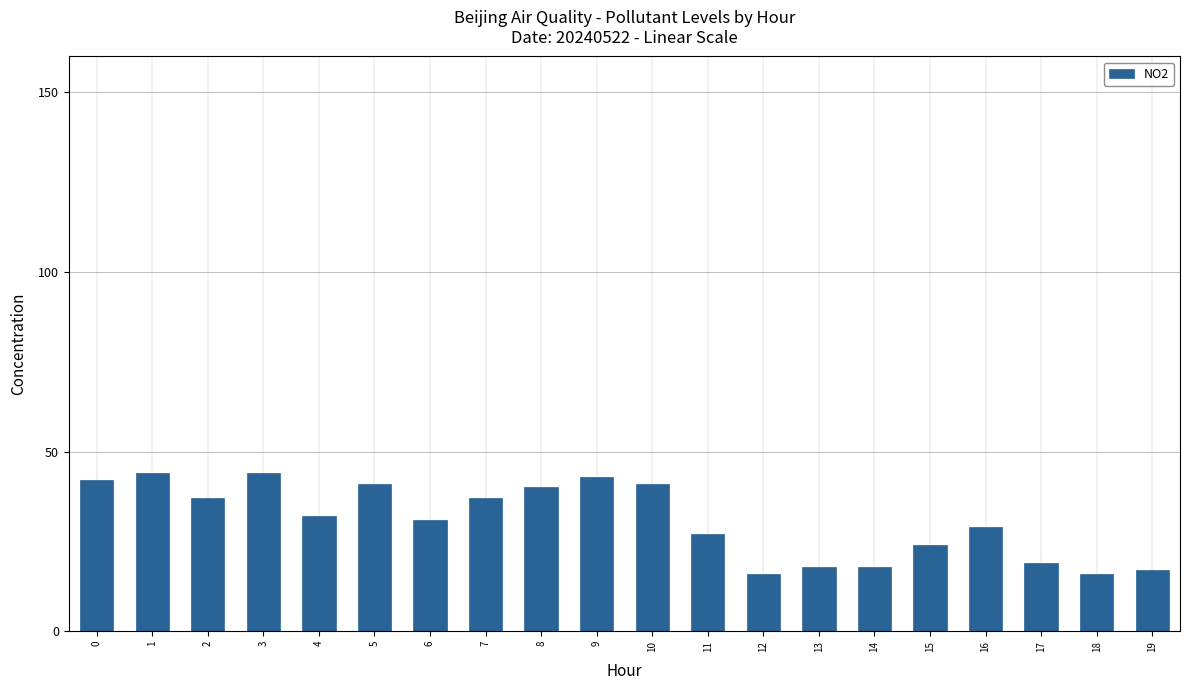

Reading right to left, extract all data points from this chart.

17	16	19	29	24	18	18	16	27	41	43	40	37	31	41	32	44	37	44	42